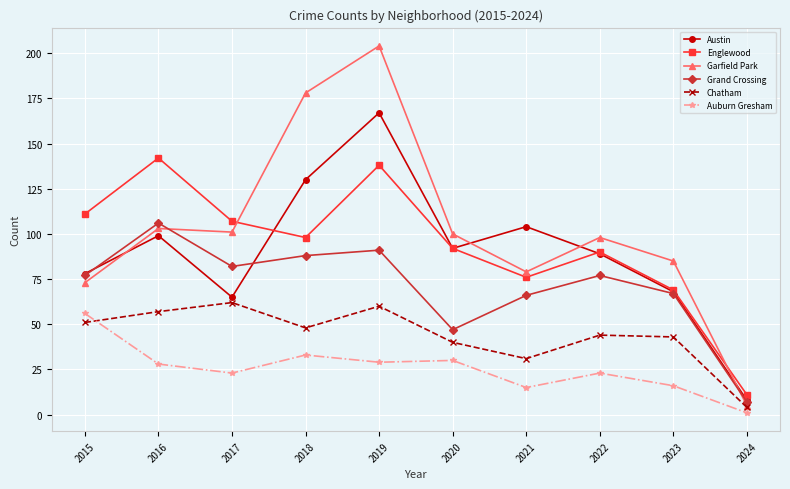

What is the value of the Englewood point at the 7th from the left?

76